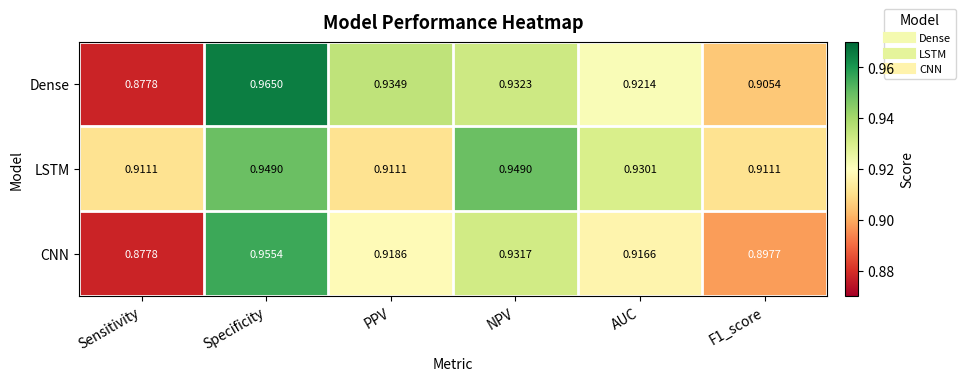

Which category has the highest value across all series?

Specificity